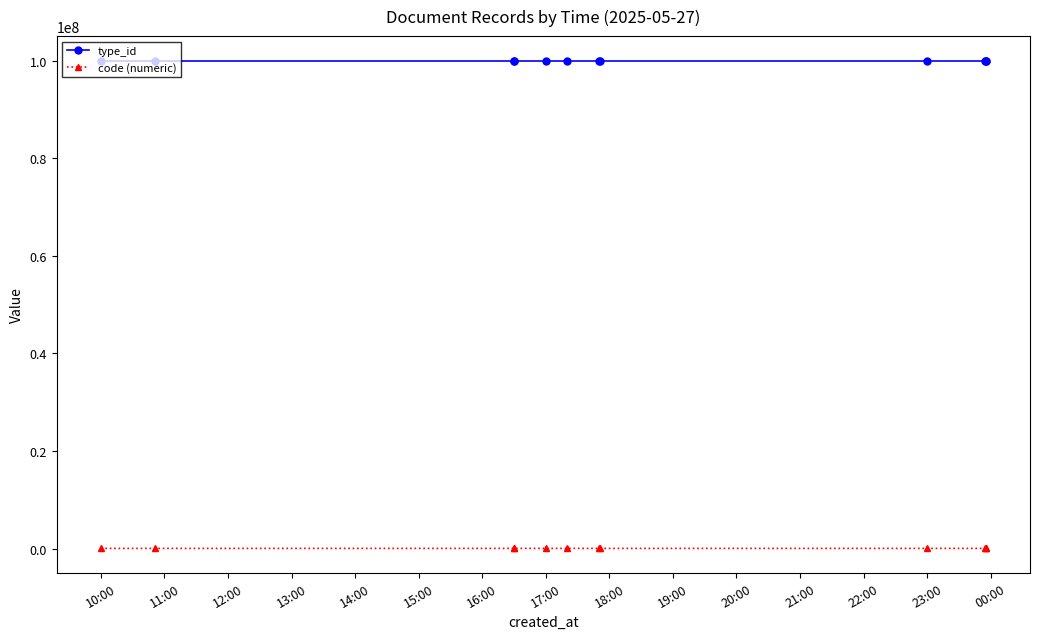

Reading left to right, list all the values displayed in this chart.

type_id: 100000170	100000166	100000172	100000172	100000170	100000170	100000170	100000170	100000166	100000172	100000170	100000172
code (numeric): 27547	26766	27273	27548	27274	27073	27275	27279	27199	27181	27420	27574